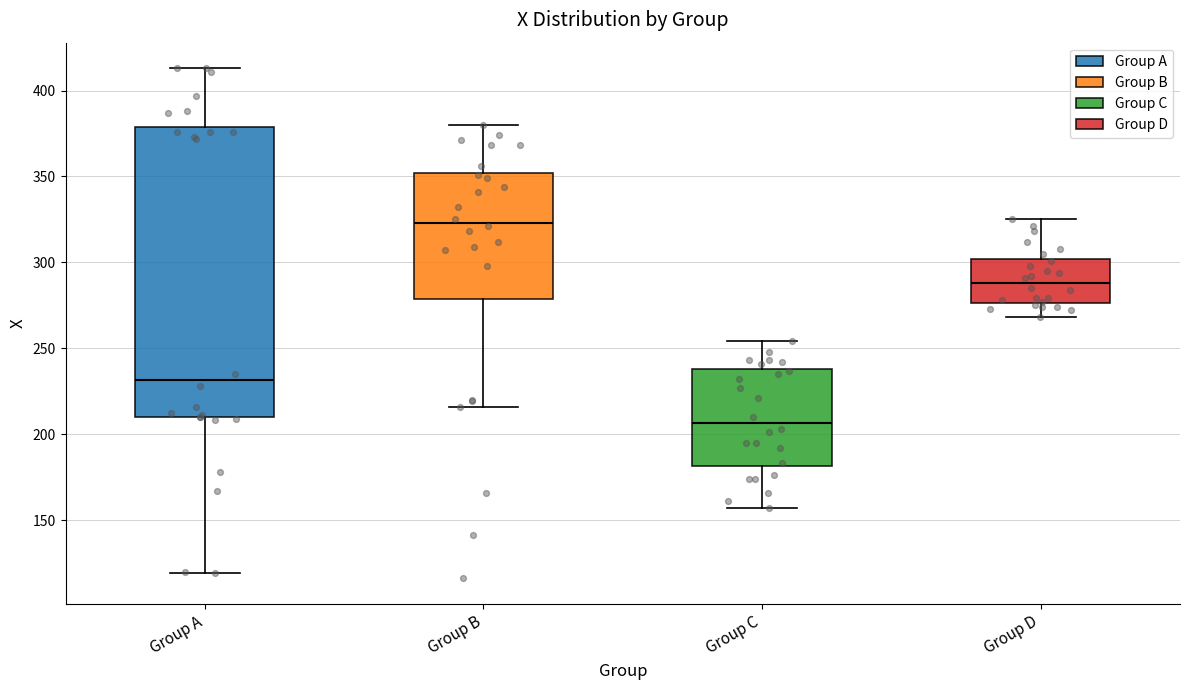

Reading left to right, read every box against the y-axis: the position of its median line, the range the box covers, and the ends of its whiskers. The values are not printed on the chart, so give them approximately, as read against the axis.

Group A: median 230, box 210 to 380, whiskers 120 to 415
Group B: median 325, box 280 to 350, whiskers 215 to 380
Group C: median 205, box 180 to 240, whiskers 155 to 255
Group D: median 290, box 275 to 300, whiskers 270 to 325